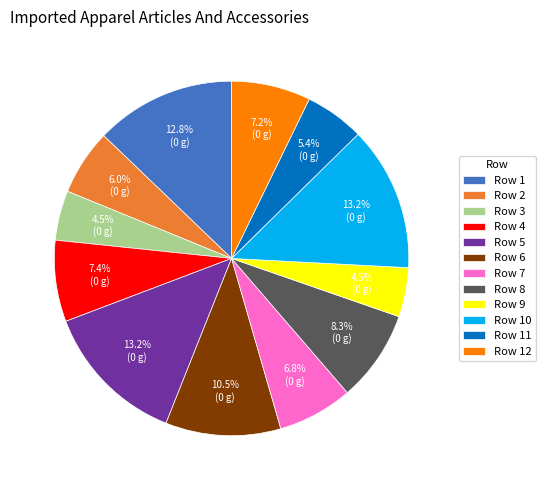

Approximately how many times larger is the value at Row 5 compared to Row 8?

1.6